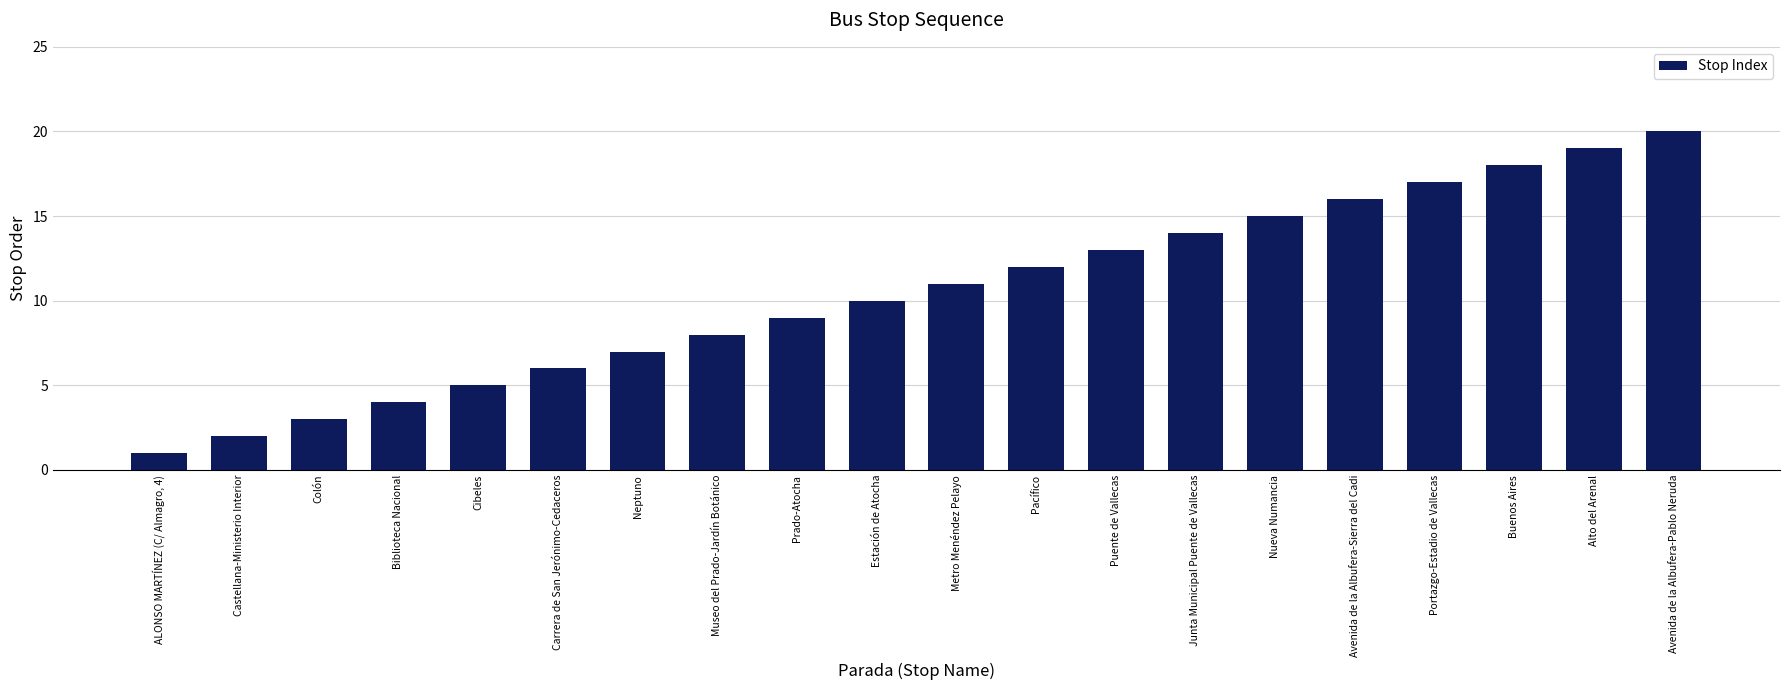

How many bars are there in total?

20